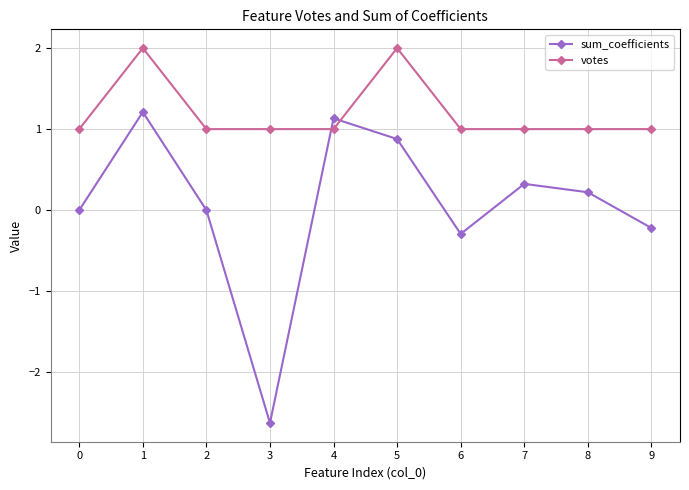

How many lines are shown in the chart?

2